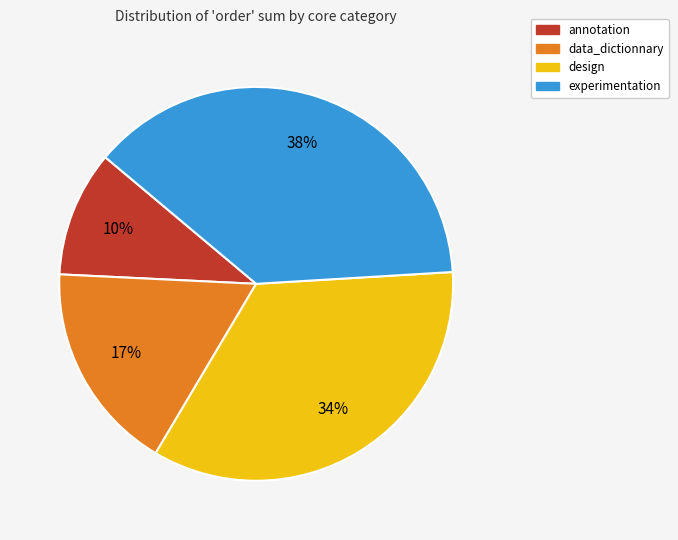

Is it true that experimentation is 38% of the pie?

True